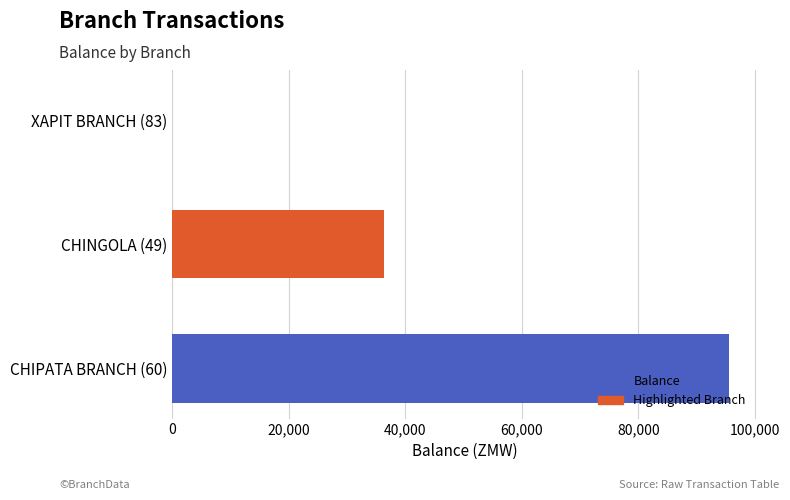

How many series are shown in this chart?

1